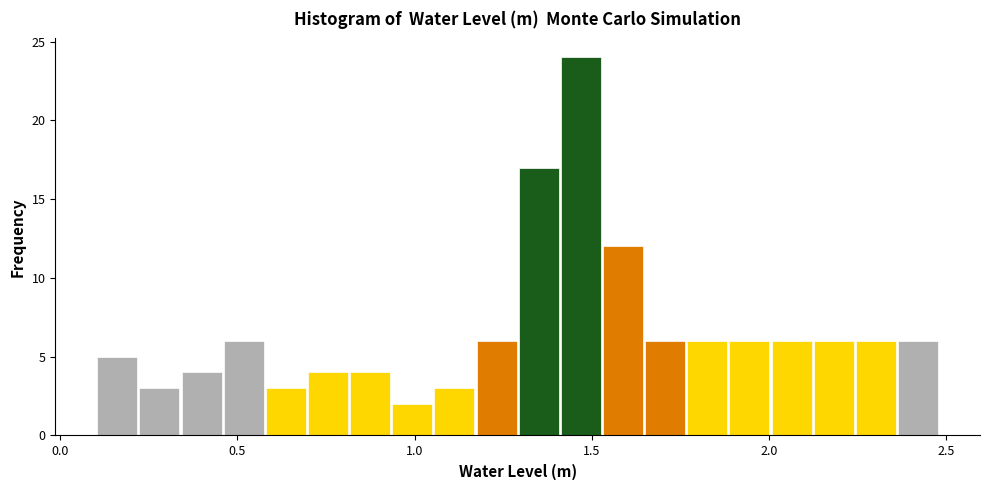

Read against the x-axis, roughly where is the centre of the tallest bar?

1.45